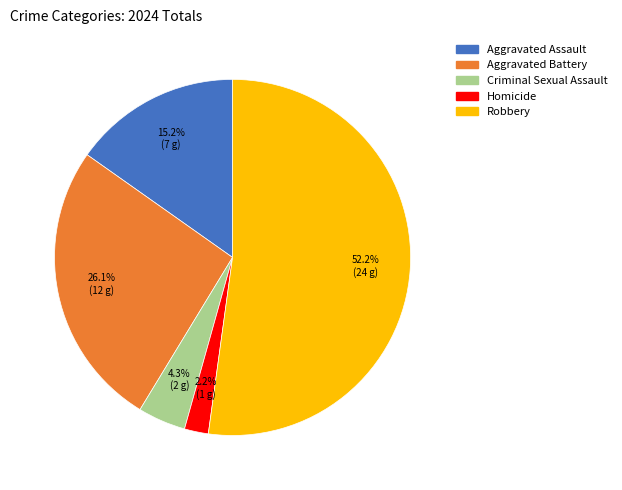

What is the ratio of the value at Criminal Sexual Assault to the value at Robbery?

0.1